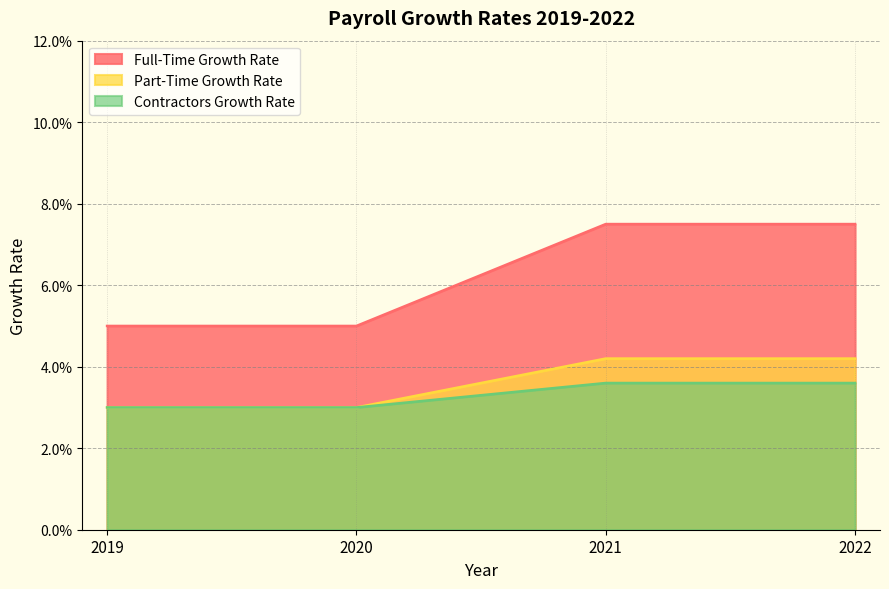

What are all the series names shown in the legend?

Full-Time Growth Rate, Part-Time Growth Rate, Contractors Growth Rate